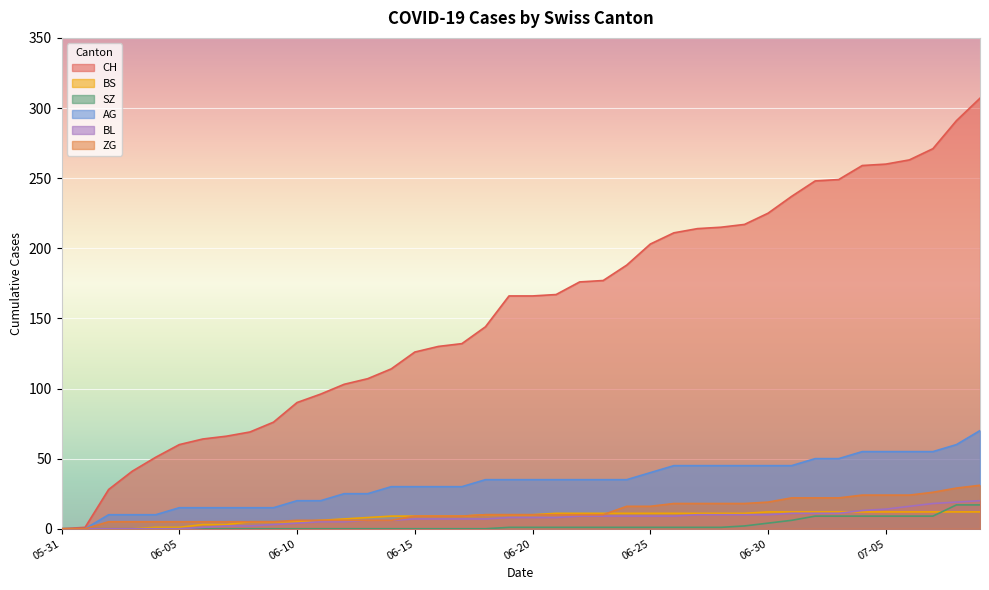

The AG series shows 10 at 2020-06-04. True or false?

True